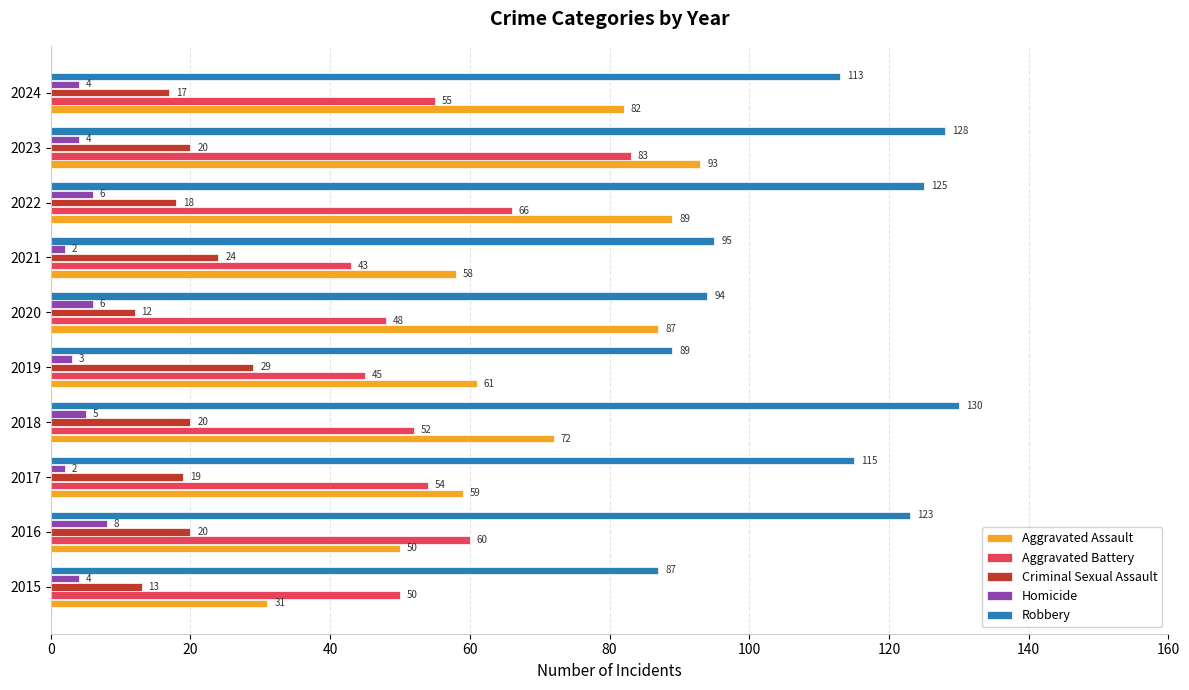

Count the Homicide values in the range 3 to 6.

7